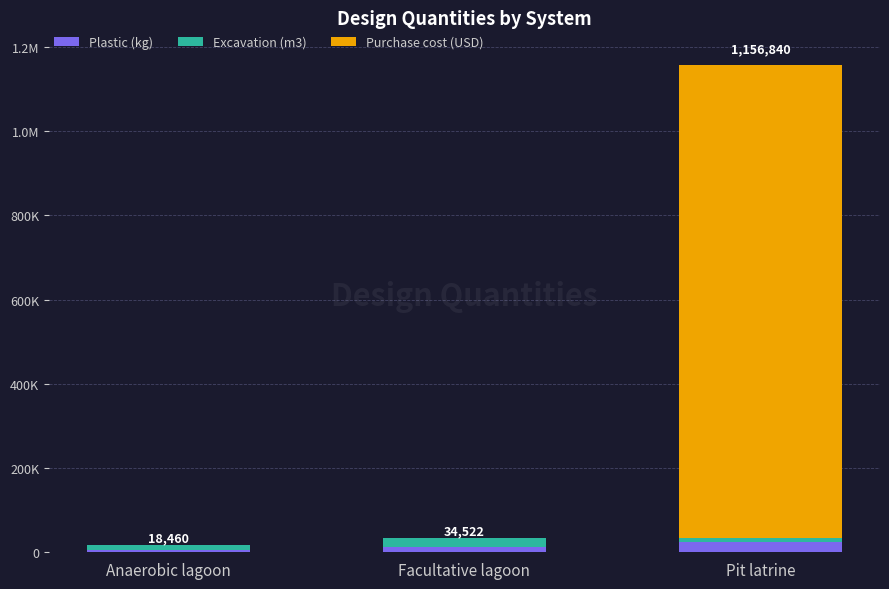

Which series has the largest range (max minus min)?

Purchase cost (USD)